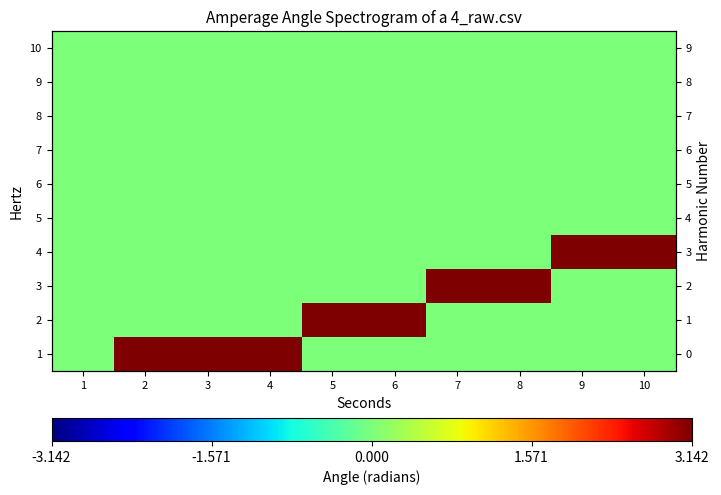

The 7 series shows 0.0 at 5. True or false?

True